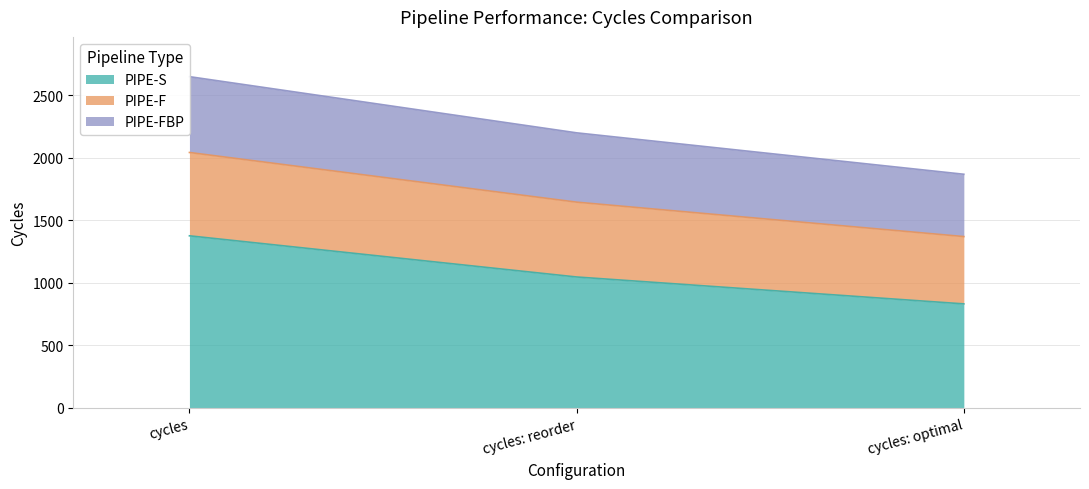

Which category has the highest value in the PIPE-S series?

cycles